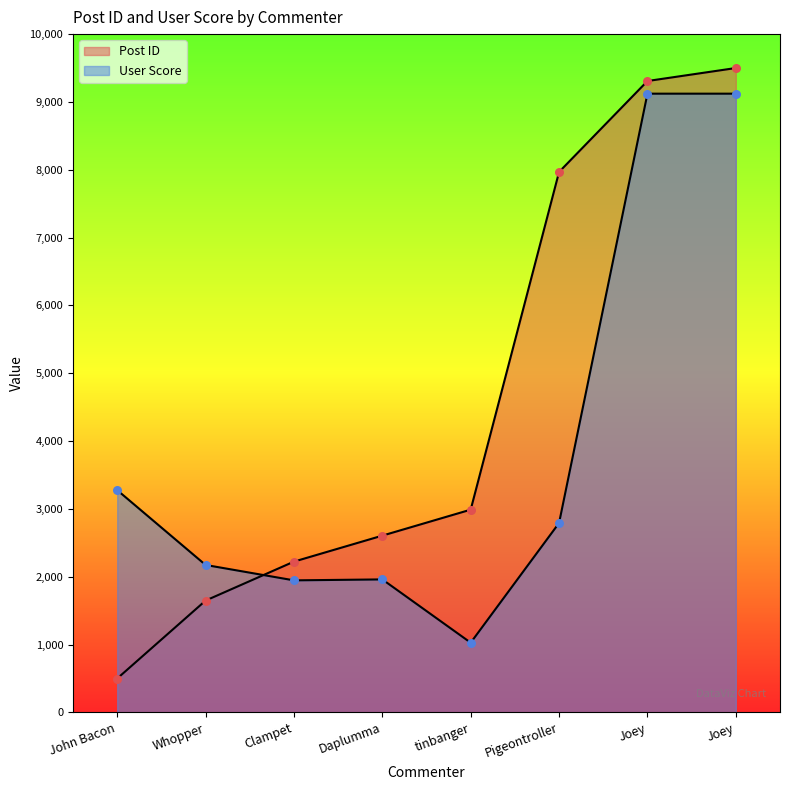

Which series contains the lowest Y value?

Post ID